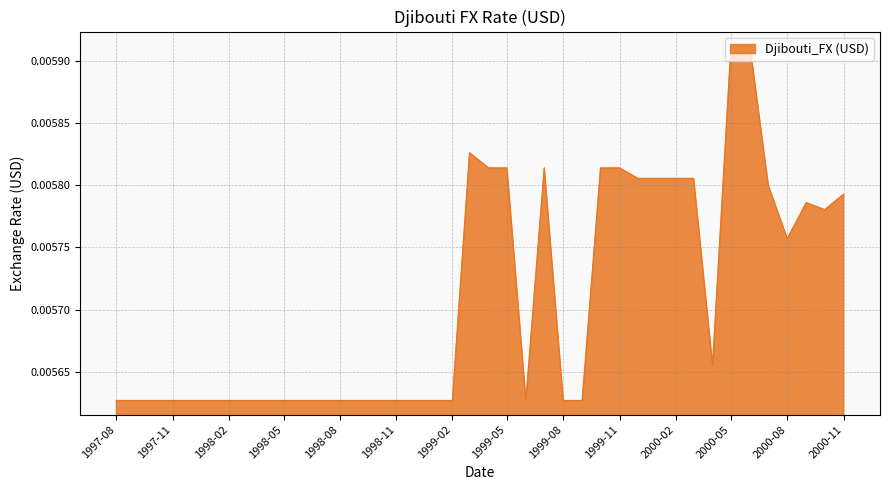

At which category does the chart reach its minimum across all series?

1997-08